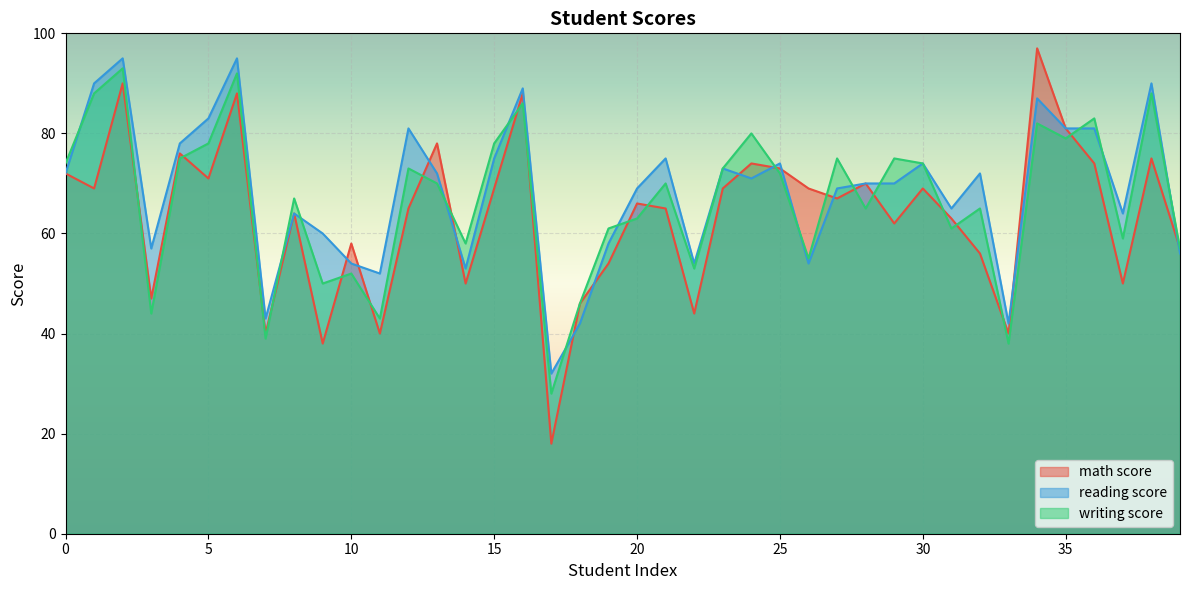

How many lines are shown in the chart?

3